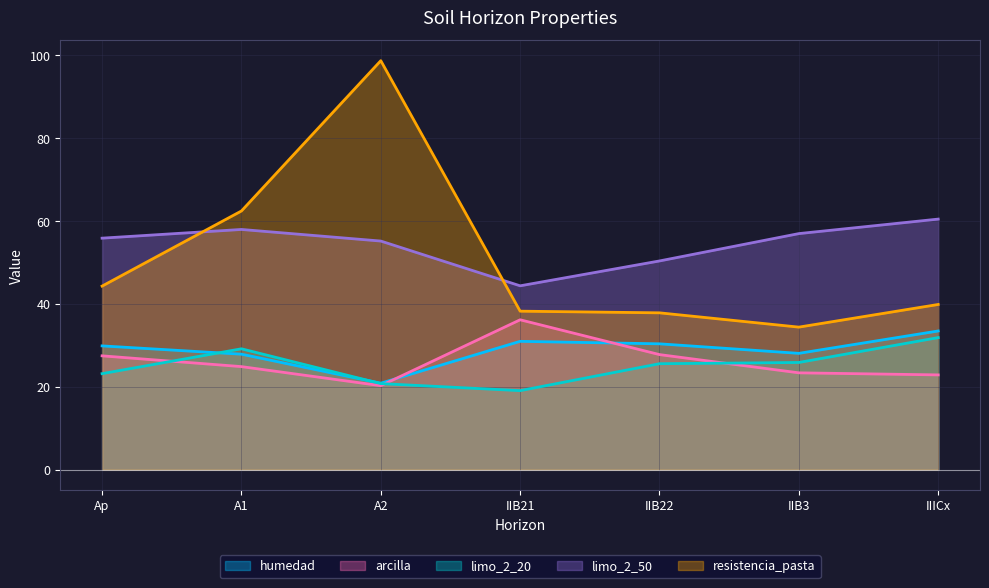

Which series has the widest spread of values?

resistencia_pasta